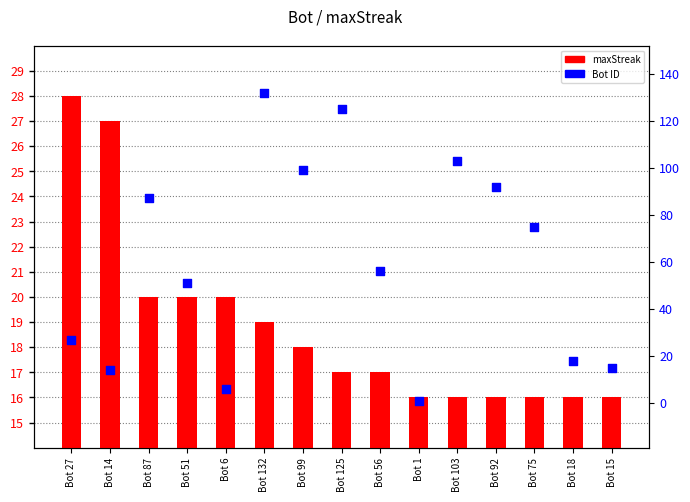

Which series has the largest Y range (max minus min)?

Bot